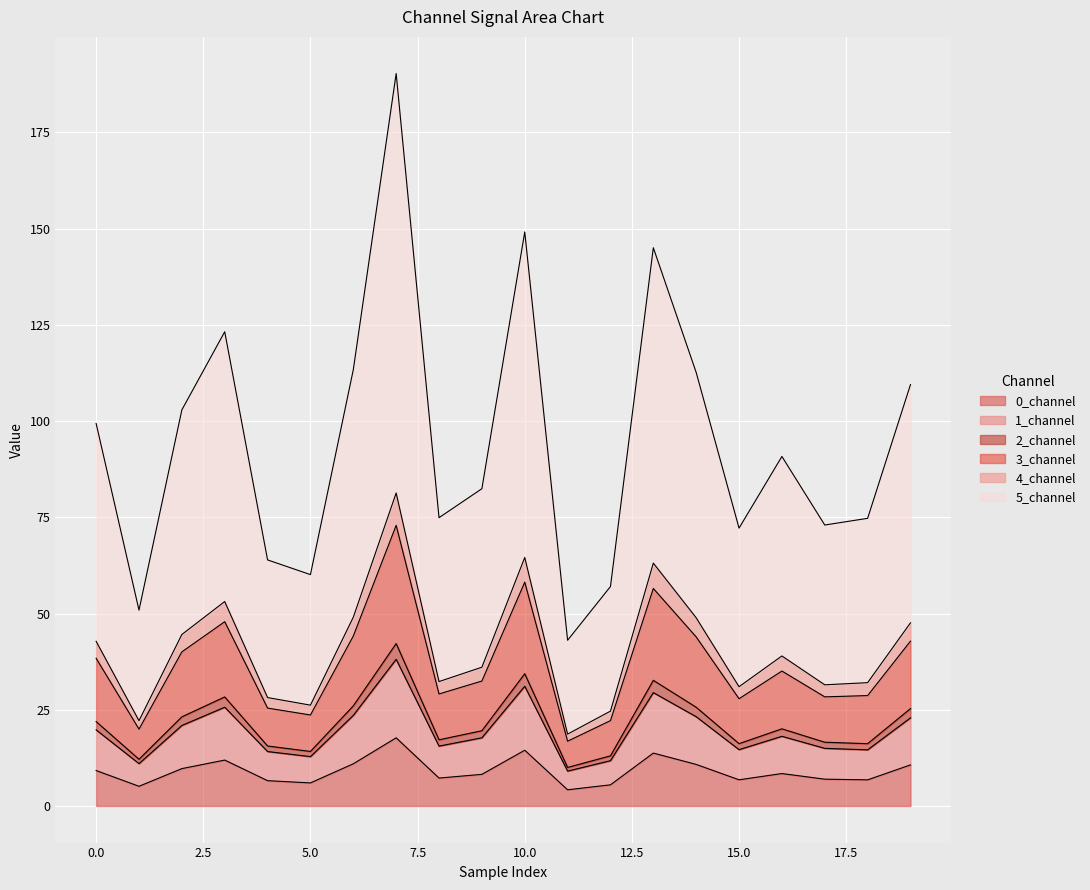

The value of 5_channel at 6 is 10.1. True or false?

False